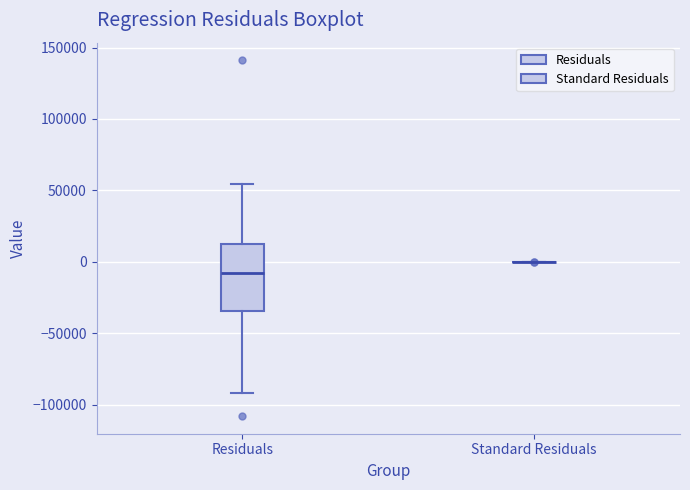

Which box is the tallest, from its lower edge to its upper edge?

Residuals